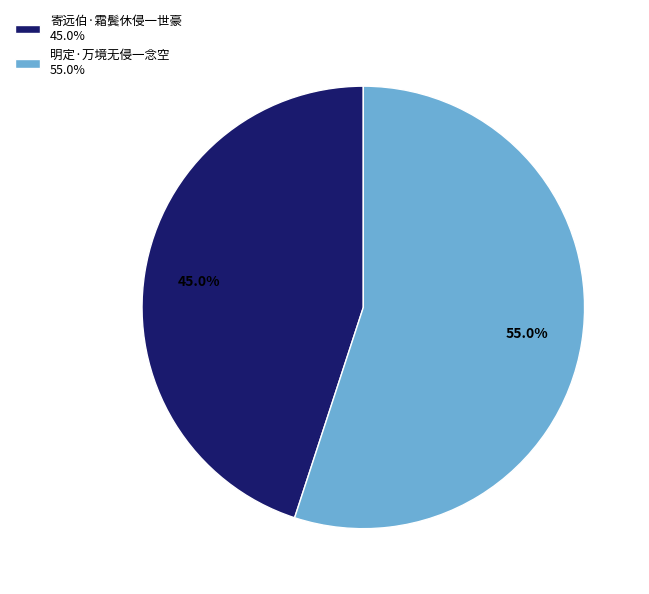

Is 寄远伯·霜鬓休侵一世豪 the majority of the pie?

No